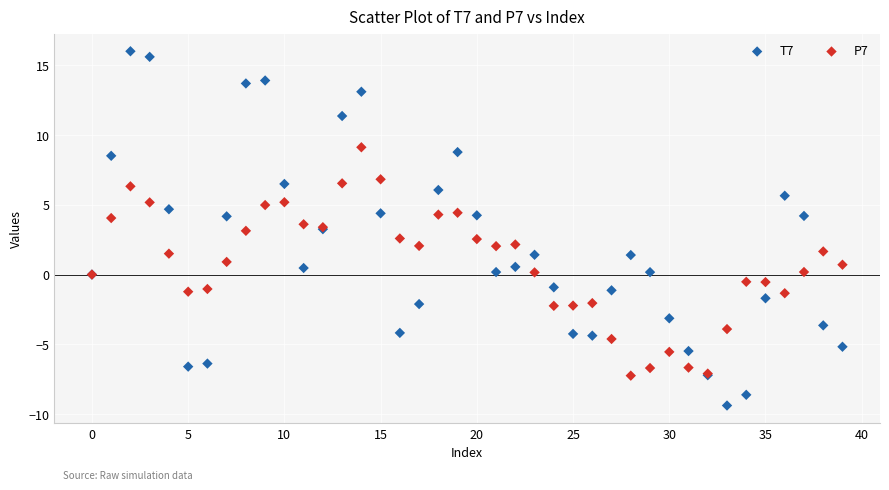

Which series contains the lowest Y value?

T7